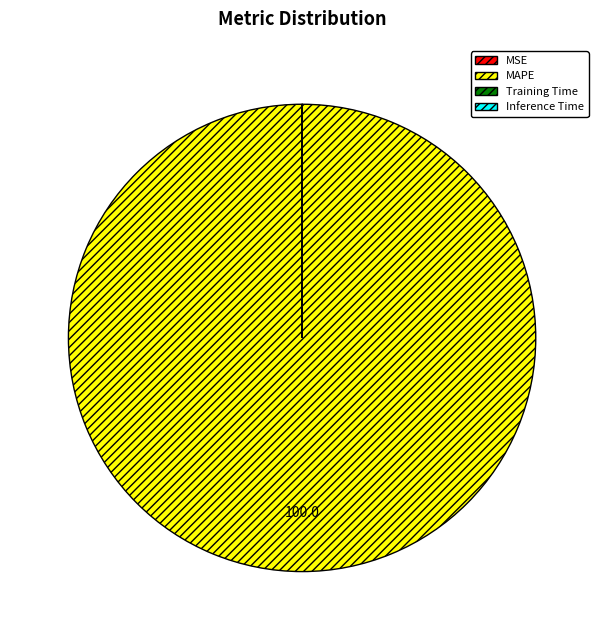

The MAPE slice represents 100% of the pie. True or false?

True